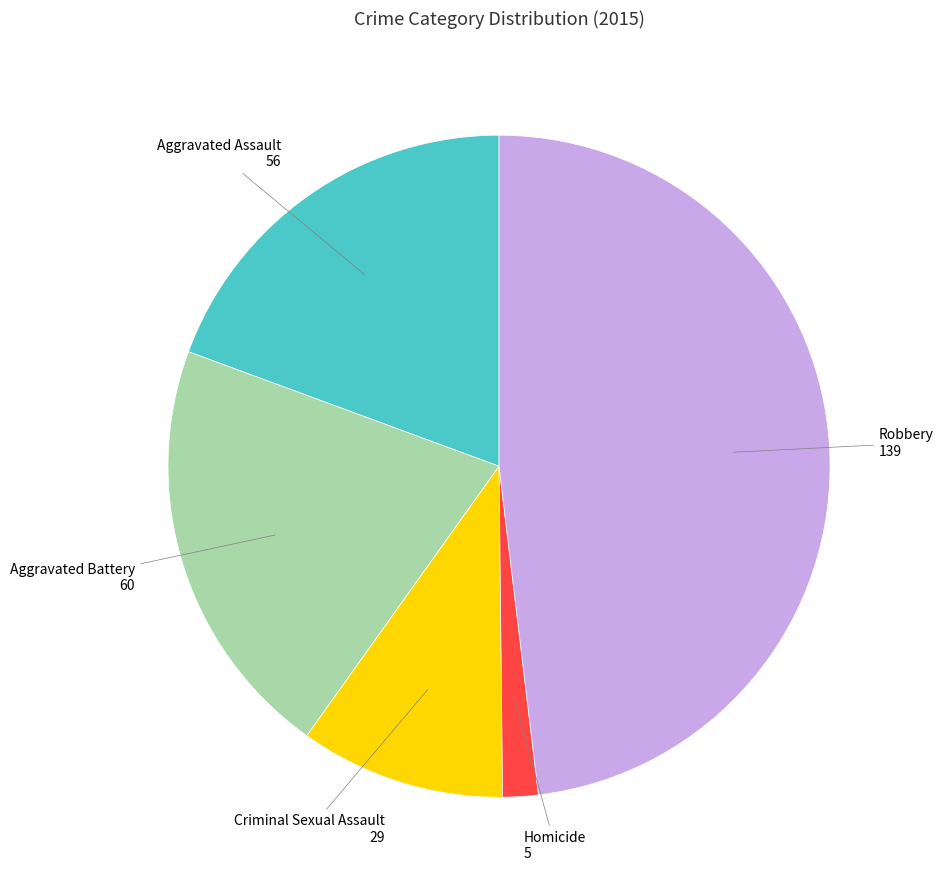

Is there a majority slice in this chart?

No